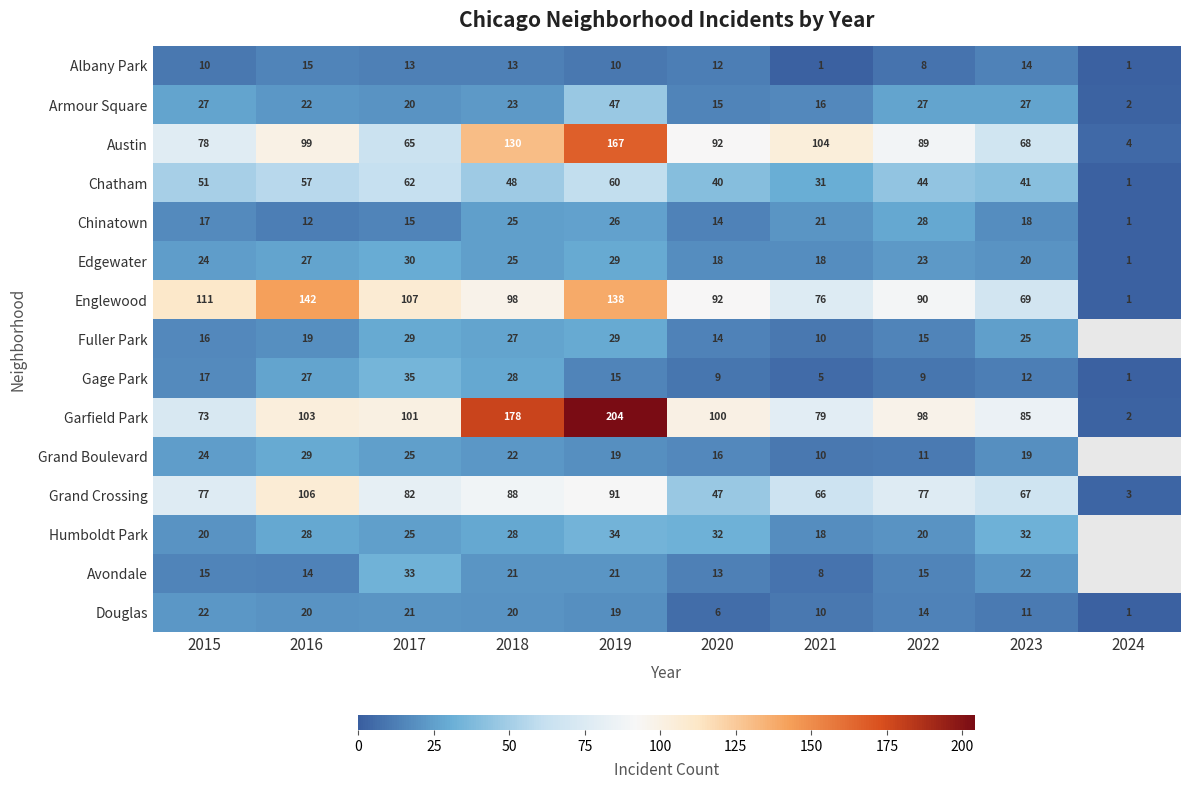

How many values in the Garfield Park series are below 100?

5